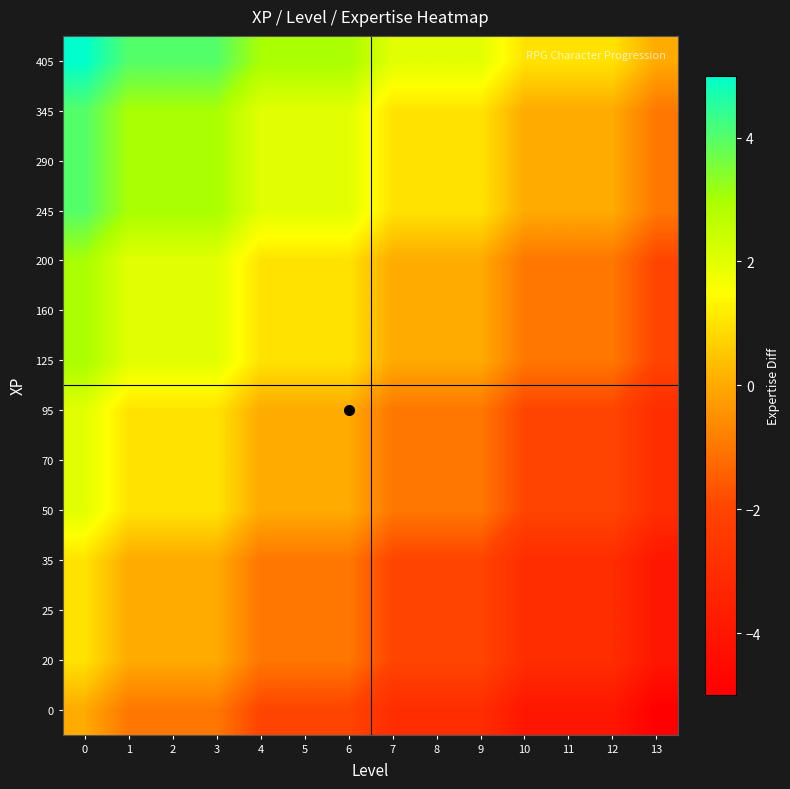

Rank the series at 12 from highest to lowest value.

row_13, row_10, row_11, row_12, row_7, row_8, row_9, row_4, row_5, row_6, row_1, row_2, row_3, row_0